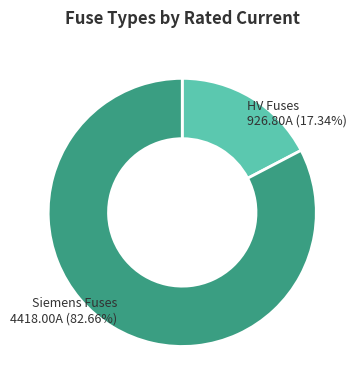

Is there any slice that represents more than half of the pie?

Yes